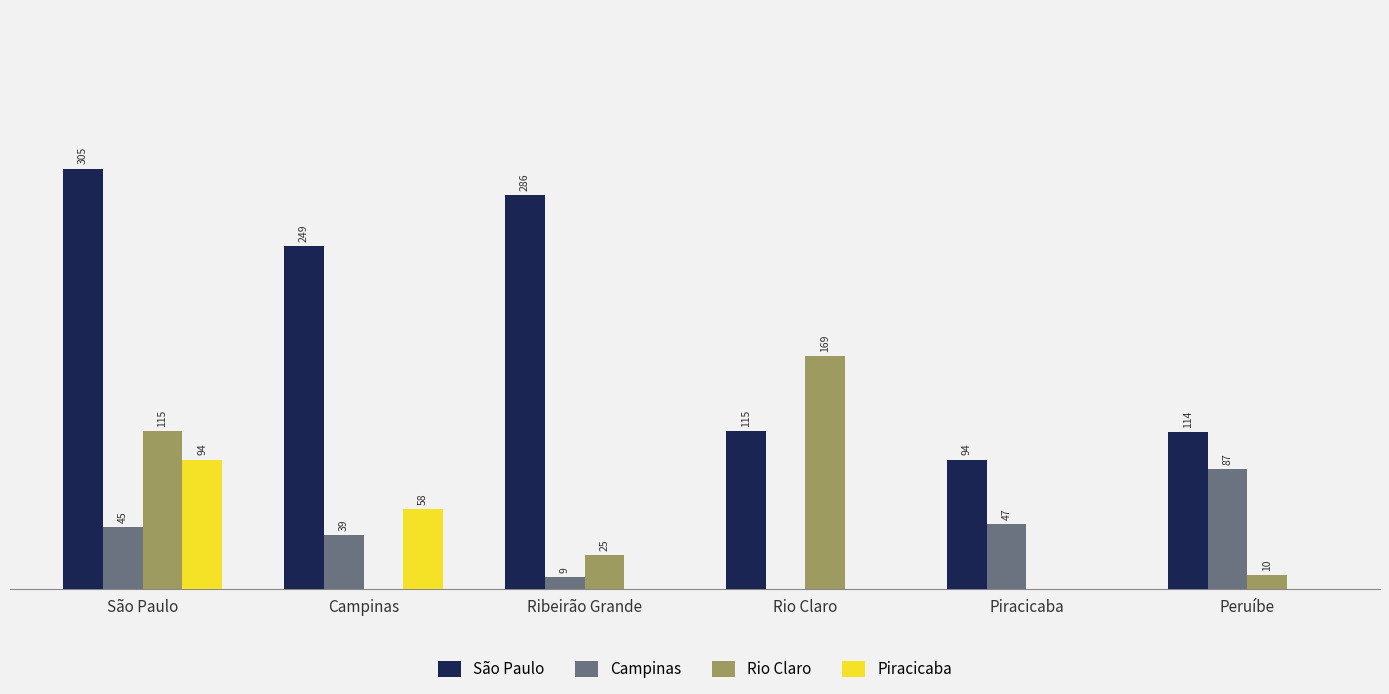

Which category has the highest value in the São Paulo series?

São Paulo